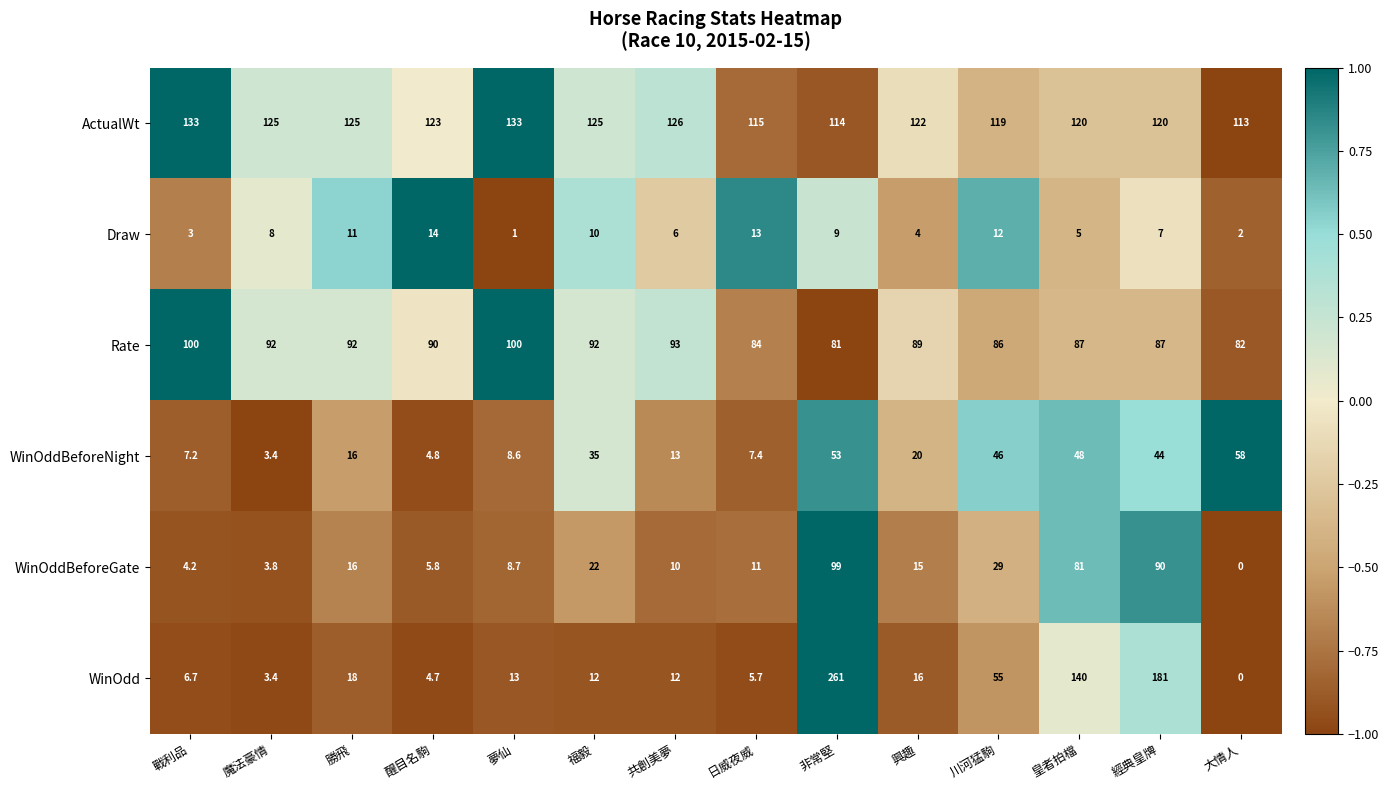

At which label is WinOddBeforeNight closest to 30?

福毅